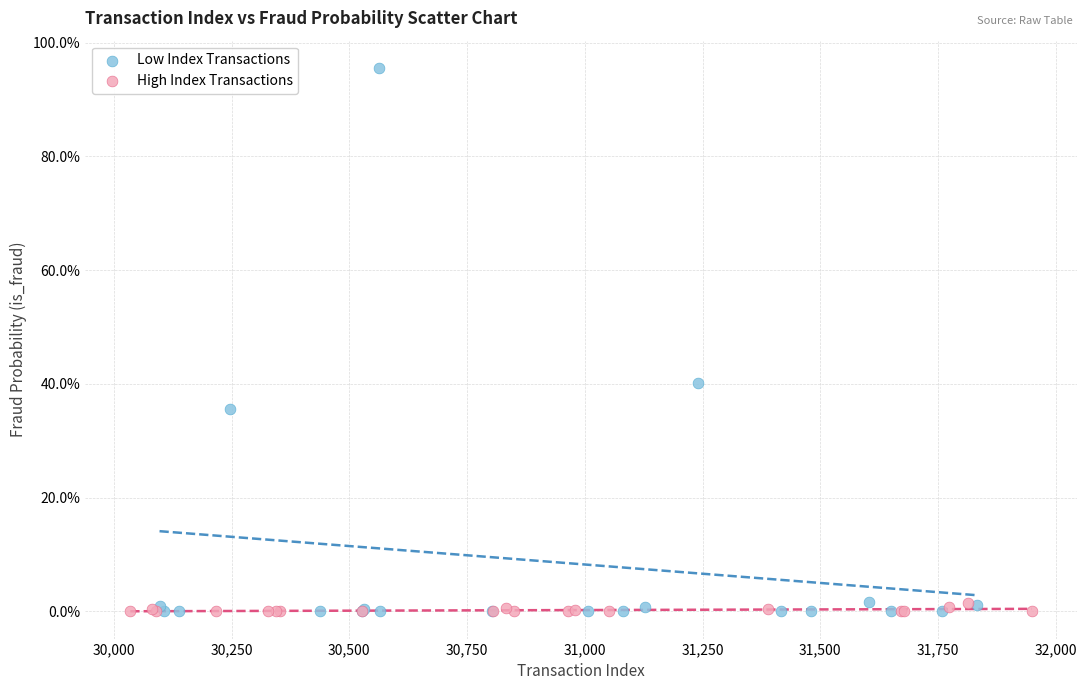

What are all the series names shown in the legend?

Low Index Transactions, High Index Transactions